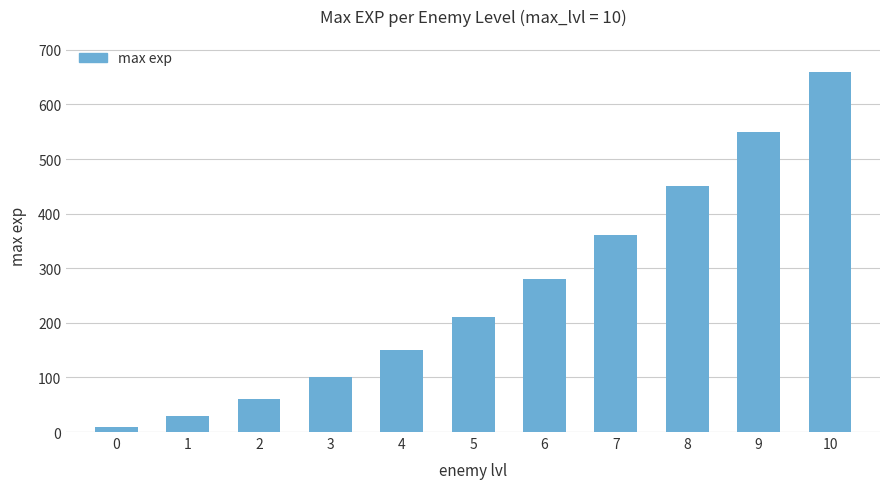

Reading left to right, list all the values displayed in this chart.

10	30	60	100	150	210	280	360	450	550	660